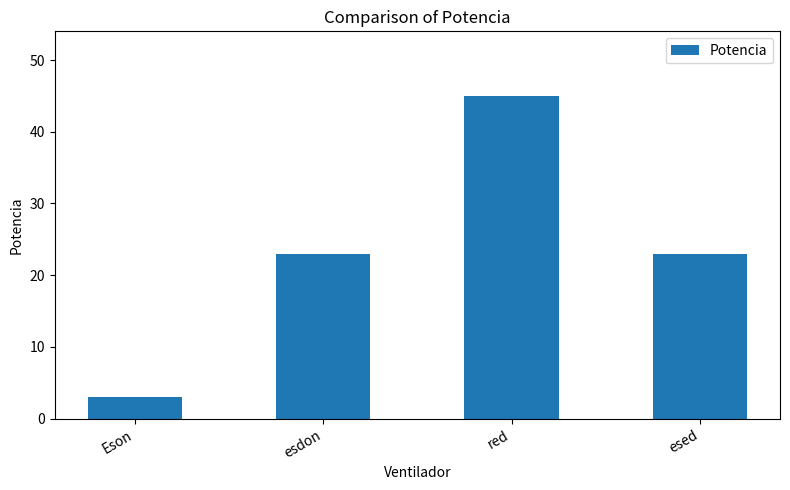

Are the bars grouped side by side (vs. stacked)?

No